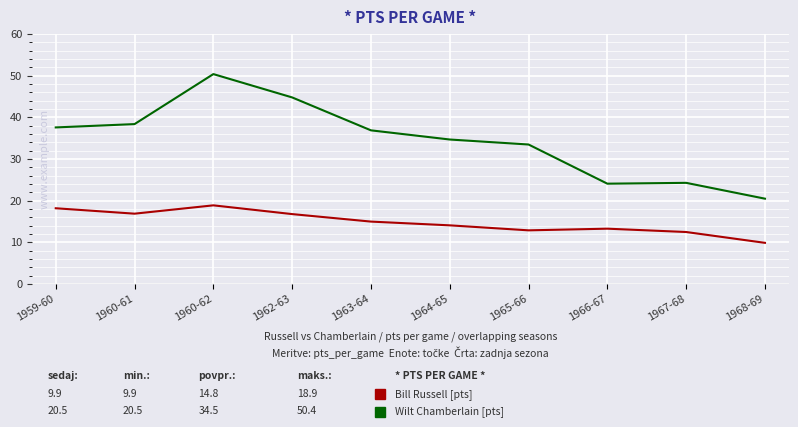

What is the spread (max minus min) of values at 1962-63?

28.0